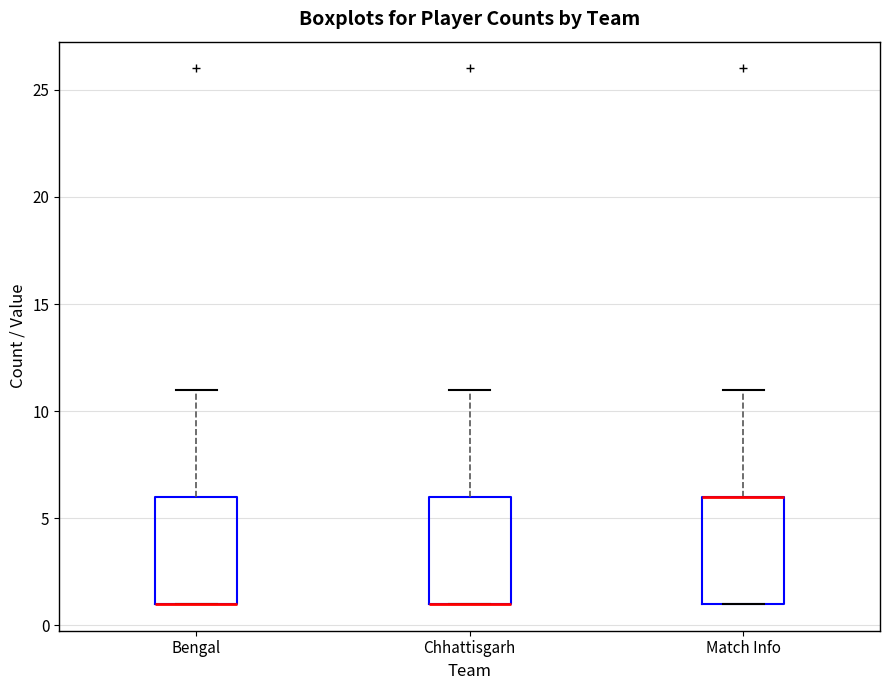

Reading left to right, transcribe this box plot: for each box, give where its median line is, the range the box spans, and where its two whiskers end, as read against the y-axis. The values are not printed on the chart, so give them approximately, as read against the axis.

Bengal: median 1 (drawn on the box's lower edge), box 1 to 6, whiskers 1 to 11
Chhattisgarh: median 1 (drawn on the box's lower edge), box 1 to 6, whiskers 1 to 11
Match Info: median 6 (drawn on the box's upper edge), box 1 to 6, whiskers 1 to 11